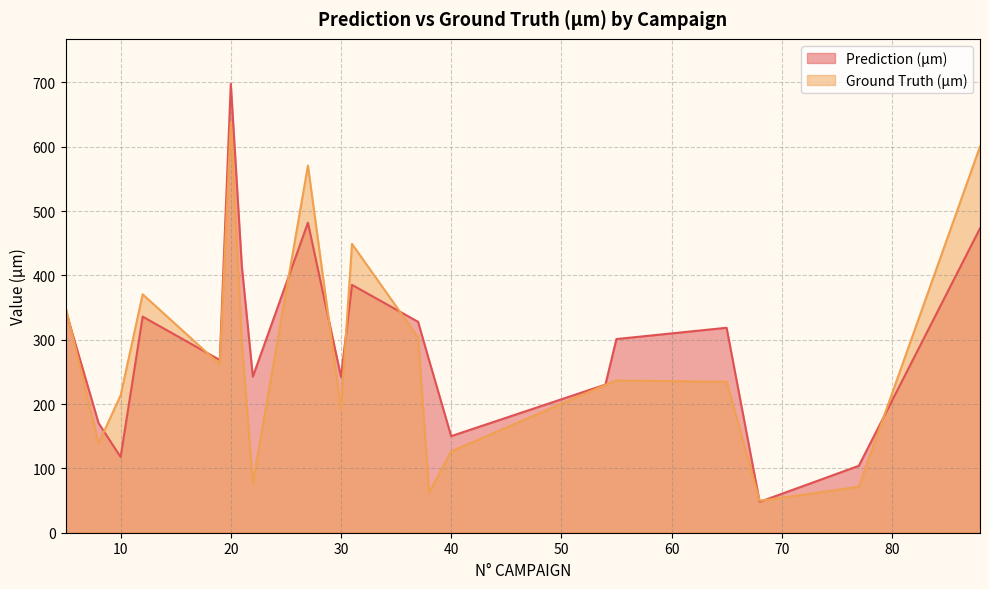

Read the Ground Truth (µm) value at 5.

351.3